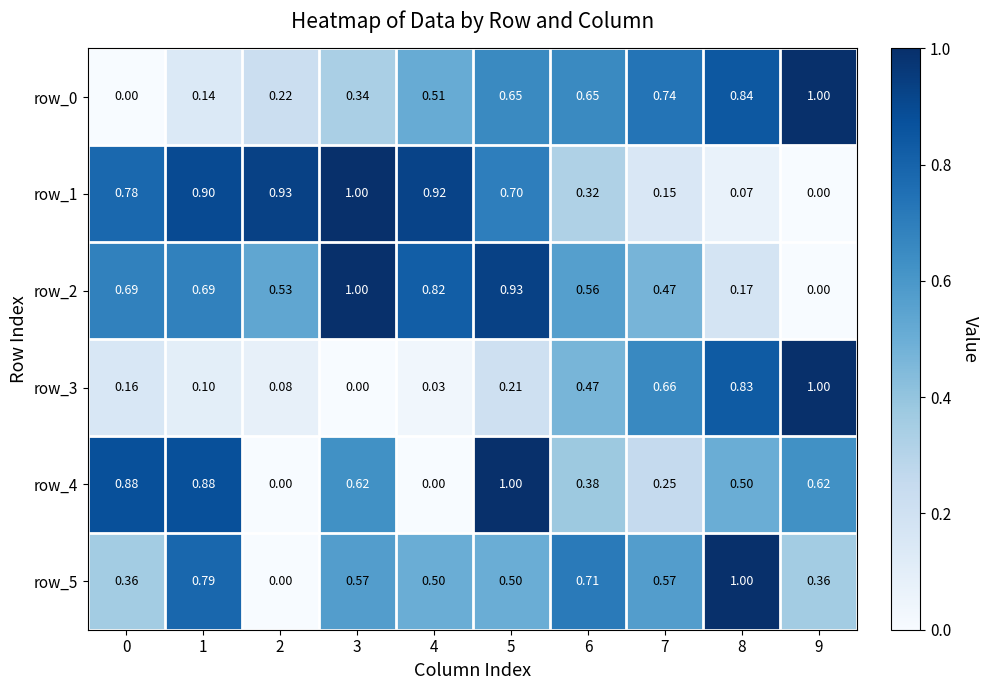

Is the value of row_5 at 6 greater than the value of row_1 at 8?

Yes